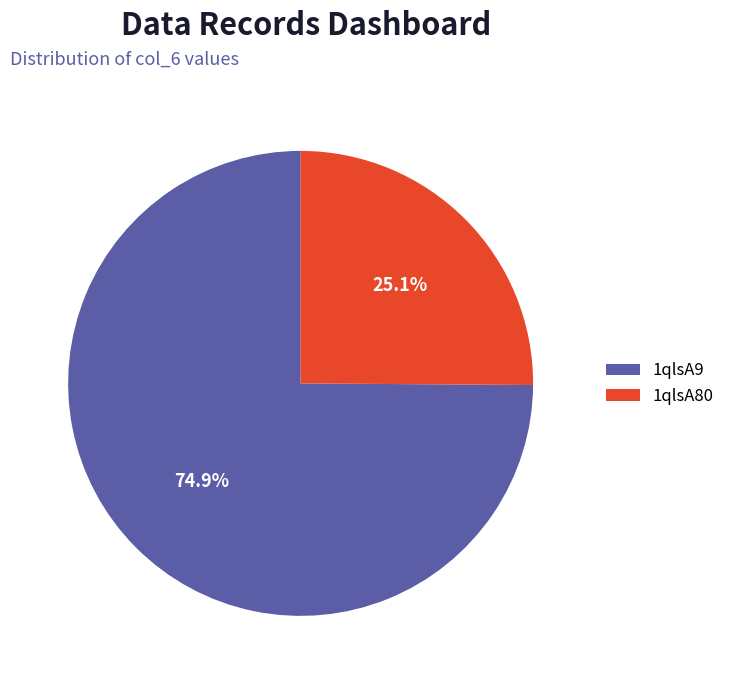

Which category has the biggest portion of the pie?

1qlsA9